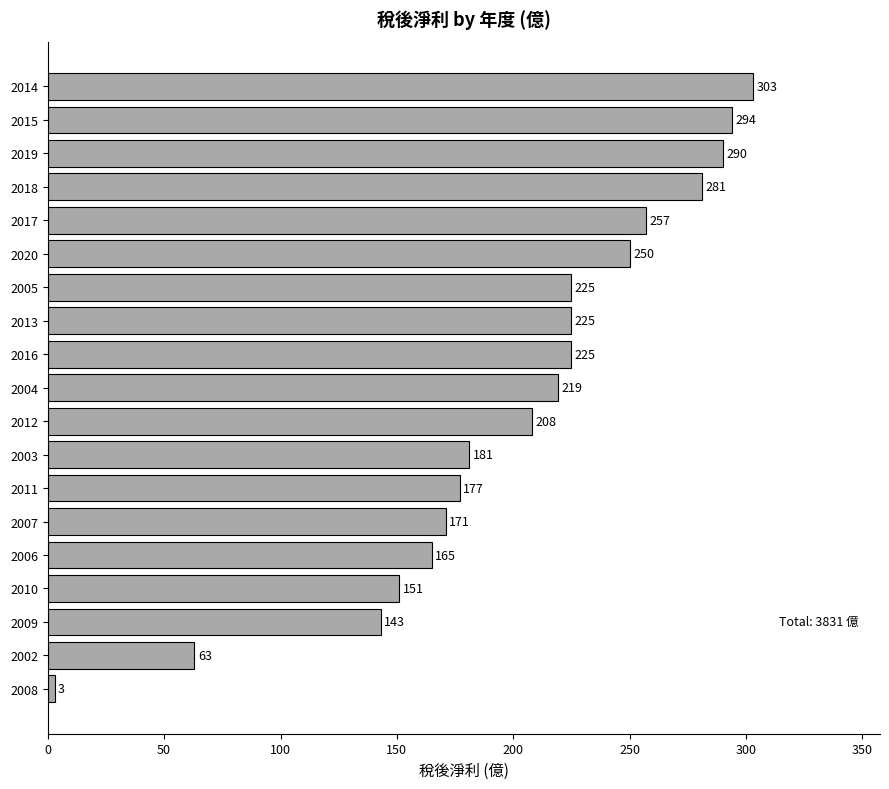

Reading bottom to top, what are all the values shown in this chart?

3.0	63.0	143.0	151.0	165.0	171.0	177.0	181.0	208.0	219.0	225.0	225.0	225.0	250.0	257.0	281.0	290.0	294.0	303.0